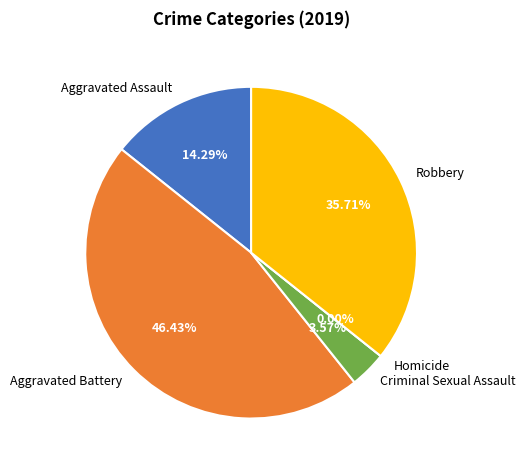

What is the ratio of the value at Aggravated Assault to the value at Criminal Sexual Assault?

4.0